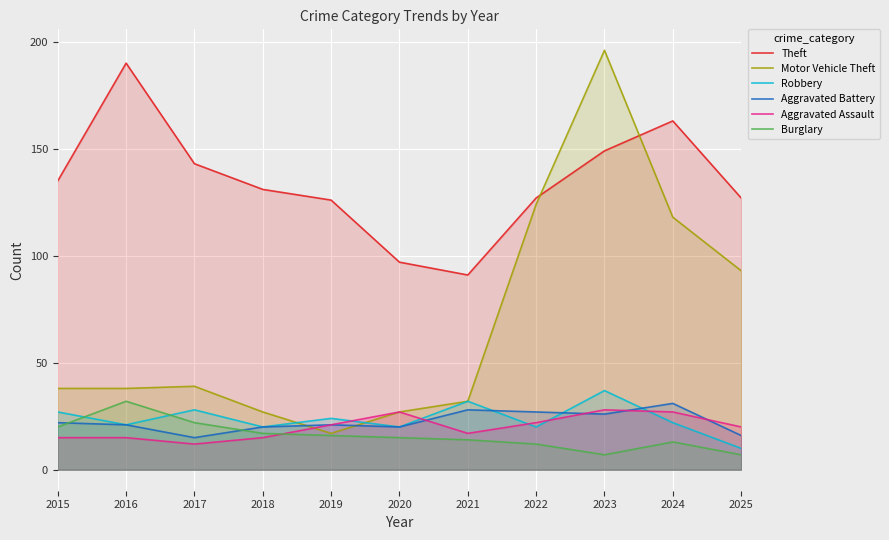

At 2025, list the series in order from largest to smallest.

Theft, Motor Vehicle Theft, Aggravated Assault, Aggravated Battery, Robbery, Burglary